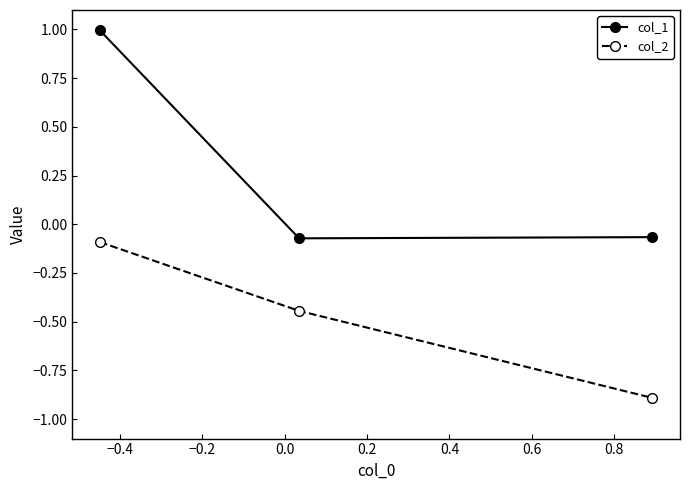

What is the sum of all col_1 values?

0.9